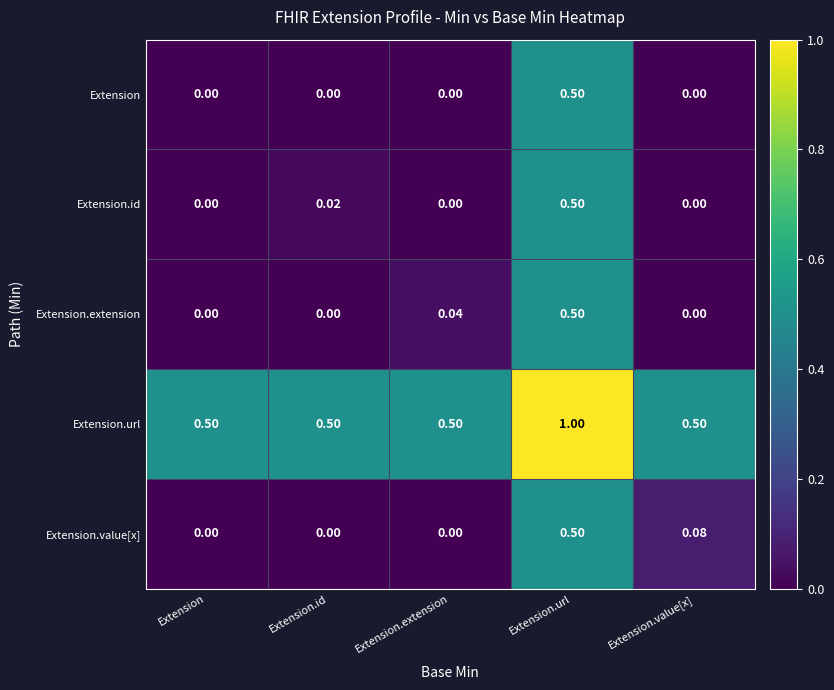

Count the number of data series in this chart.

5